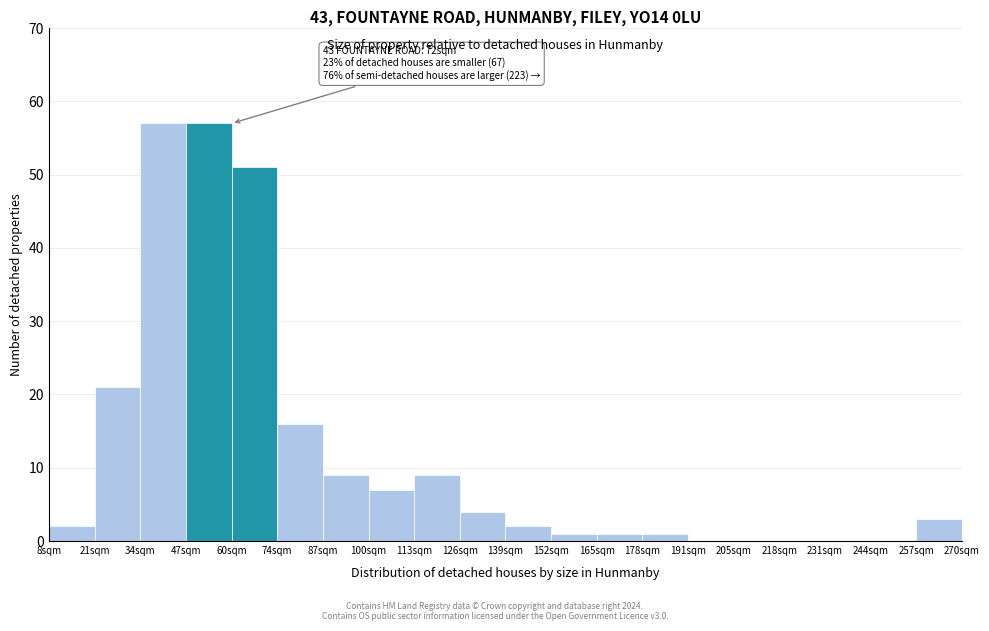

Reading left to right, extract all data points from this chart.

8sqm=2	21sqm=21	34sqm=57	47sqm=57	60sqm=51	74sqm=16	87sqm=9	100sqm=7	113sqm=9	126sqm=4	139sqm=2	152sqm=1	165sqm=1	178sqm=1	191sqm=0	205sqm=0	218sqm=0	231sqm=0	244sqm=0	257sqm=3